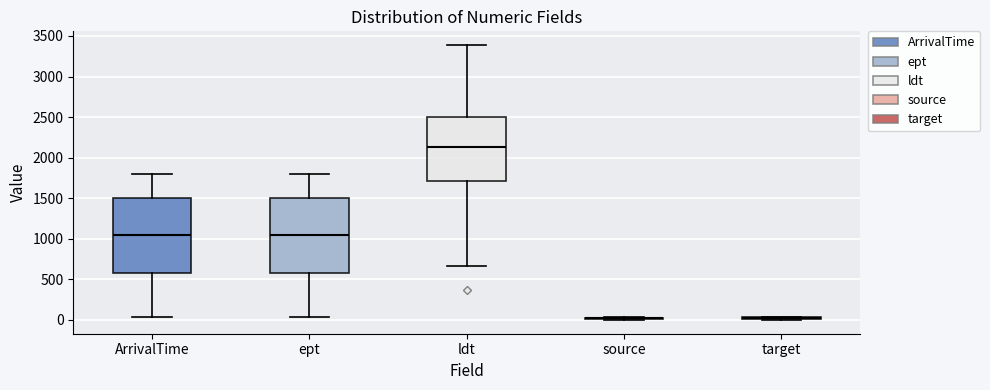

Reading left to right, read every box against the y-axis: the position of its median line, the range the box covers, and the ends of its whiskers. The values are not printed on the chart, so give them approximately, as read against the axis.

ArrivalTime: median 1050, box 600 to 1500, whiskers 50 to 1800
ept: median 1050, box 600 to 1500, whiskers 50 to 1800
ldt: median 2150, box 1700 to 2500, whiskers 650 to 3400
source: box collapsed to a line at 0, whiskers 0 to 50
target: box collapsed to a line at 0, whiskers 0 to 50